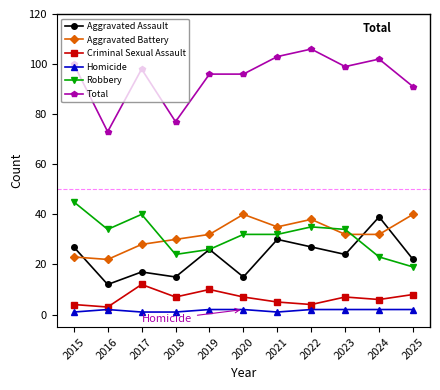

The Robbery series shows 45 at 2015. True or false?

True